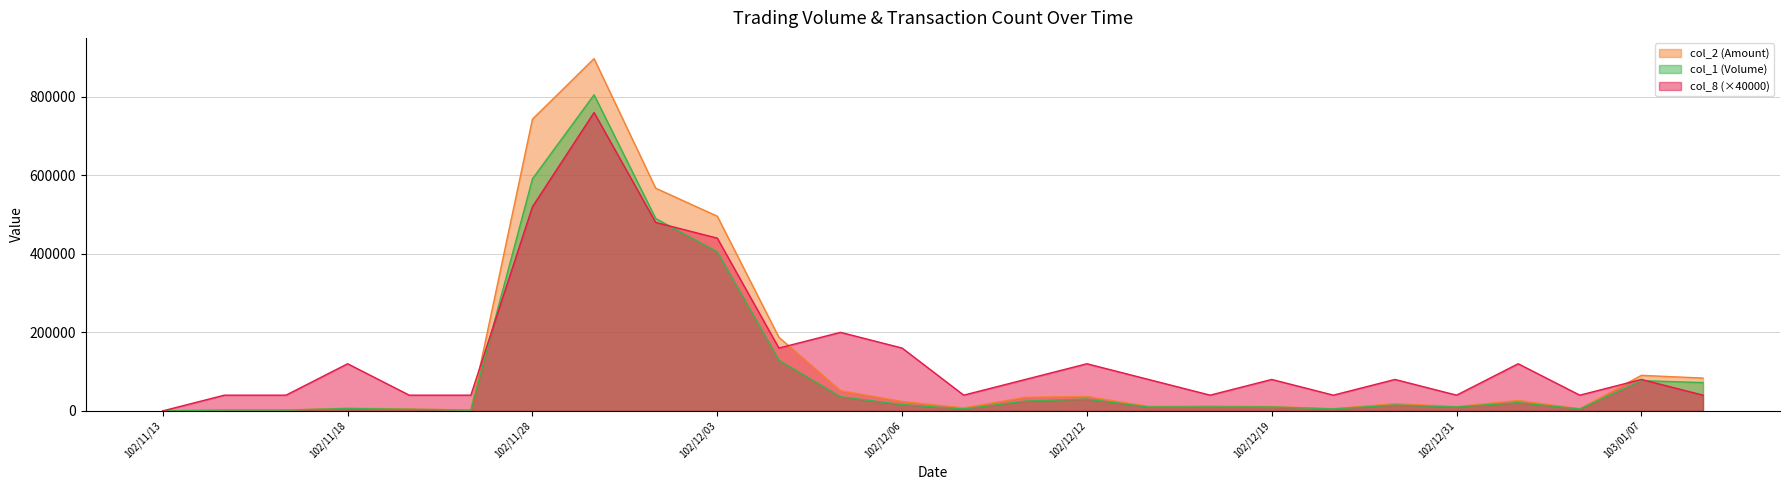

Rank the series by their average value, from highest to lowest.

col_8, col_2, col_1